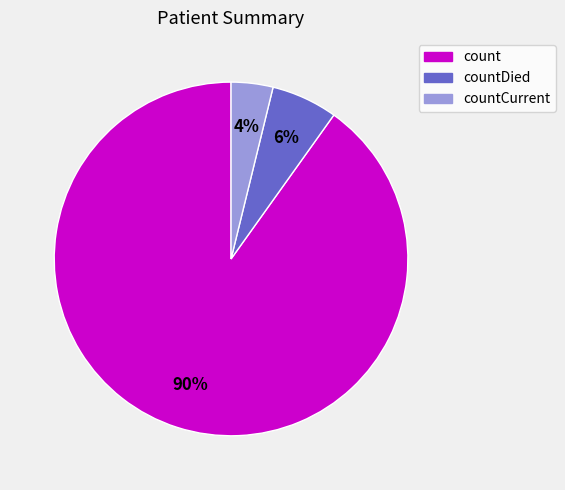

Does countDied account for over 50% of the chart?

No